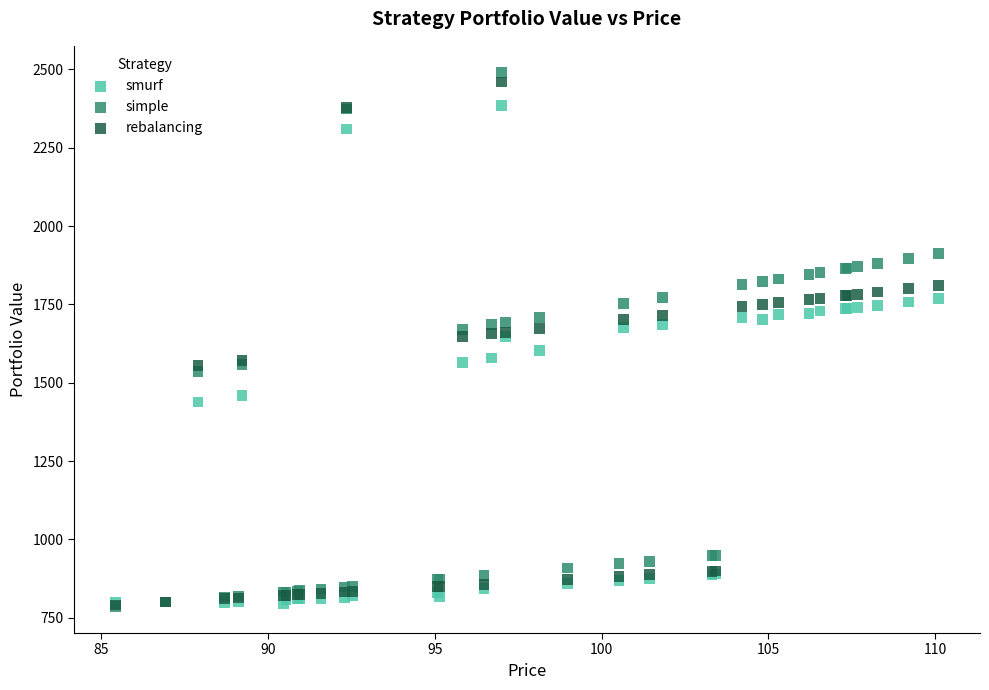

What are all the series names shown in the legend?

smurf, simple, rebalancing